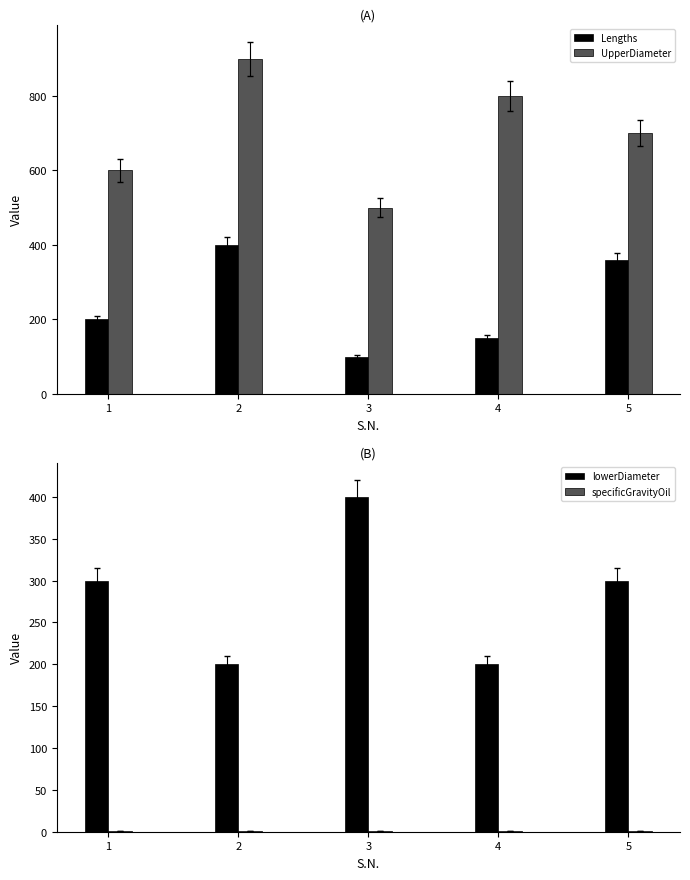

What is the value of the specificGravityOil bar at the 4th from the left?

0.8